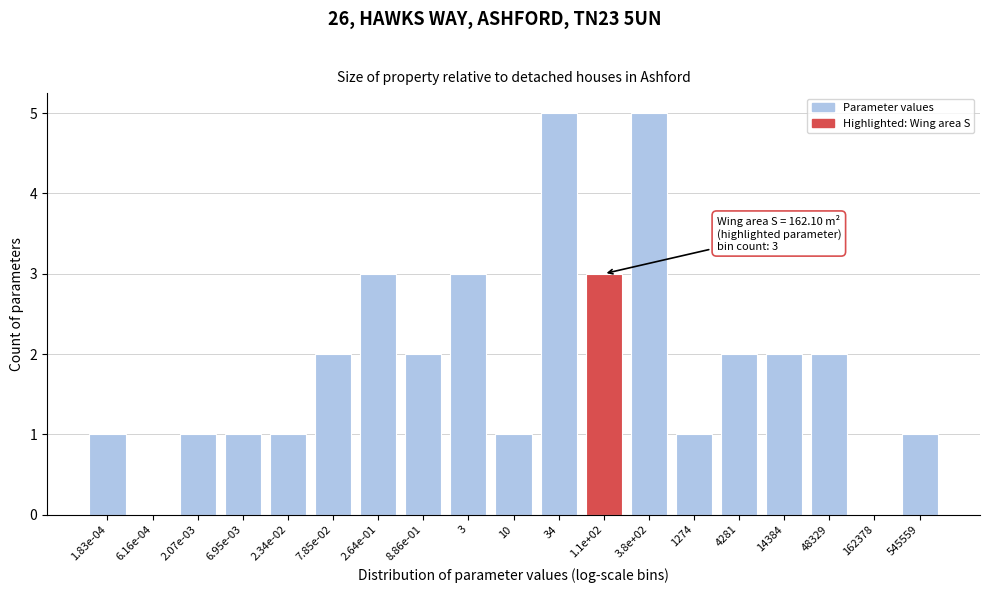

Reading left to right, transcribe all the data shown in this chart.

1.83e-04=1	6.16e-04=0	2.07e-03=1	6.95e-03=1	2.34e-02=1	7.85e-02=2	2.64e-01=3	8.86e-01=2	3=3	10=1	34=5	1.1e+02=3	3.8e+02=5	1274=1	4281=2	14384=2	48329=2	162378=0	545559=1